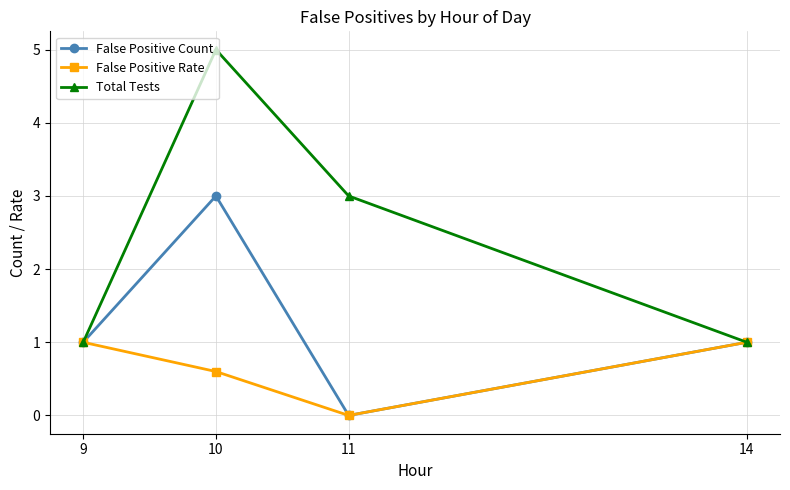

Reading left to right, list all the values displayed in this chart.

False Positive Count: 9=1.0	10=3.0	11=0.0	14=1.0
False Positive Rate: 9=1.0	10=0.6	11=0.0	14=1.0
Total Tests: 9=1.0	10=5.0	11=3.0	14=1.0